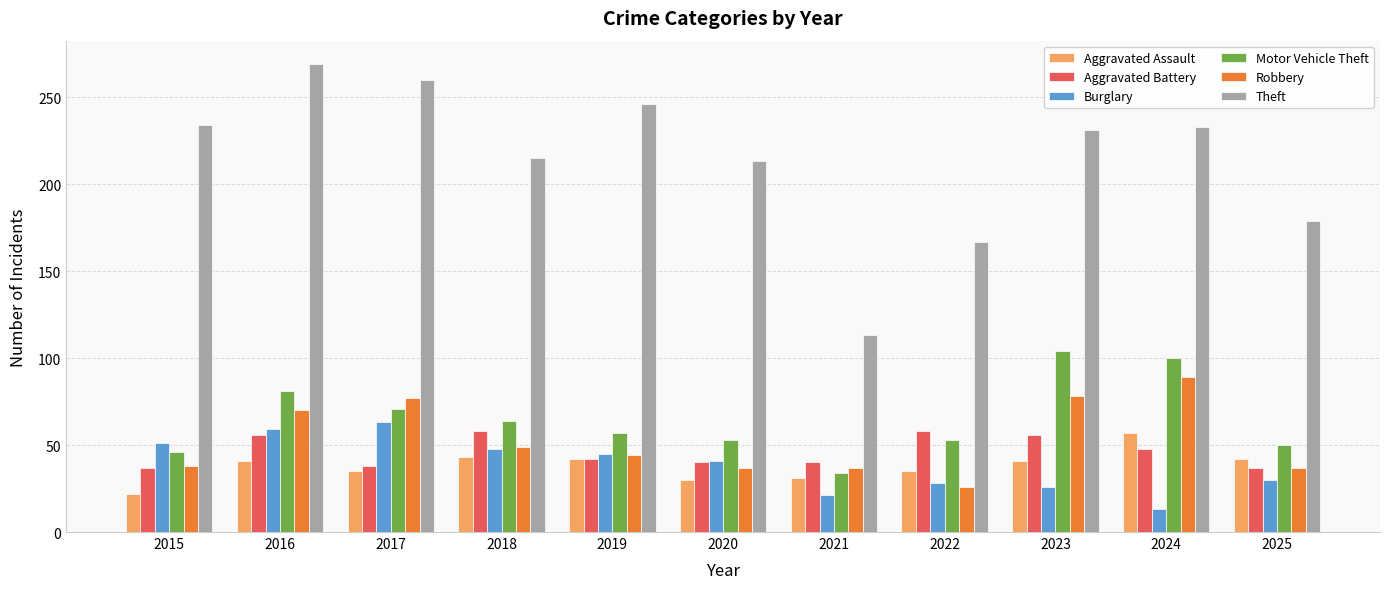

What is the average value of the Burglary series?

39